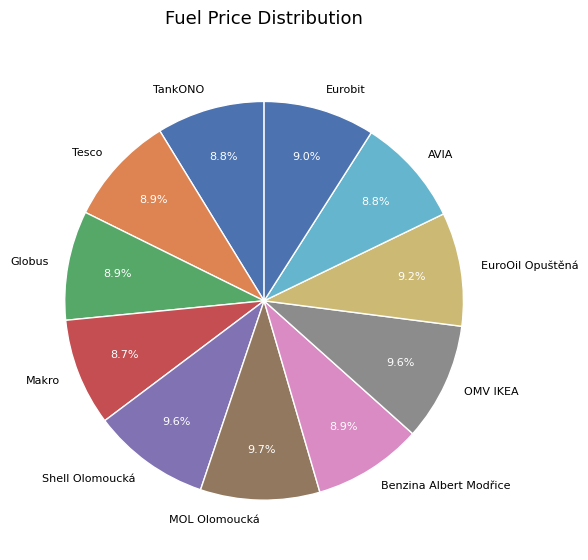

How many slices are in this pie chart?

11